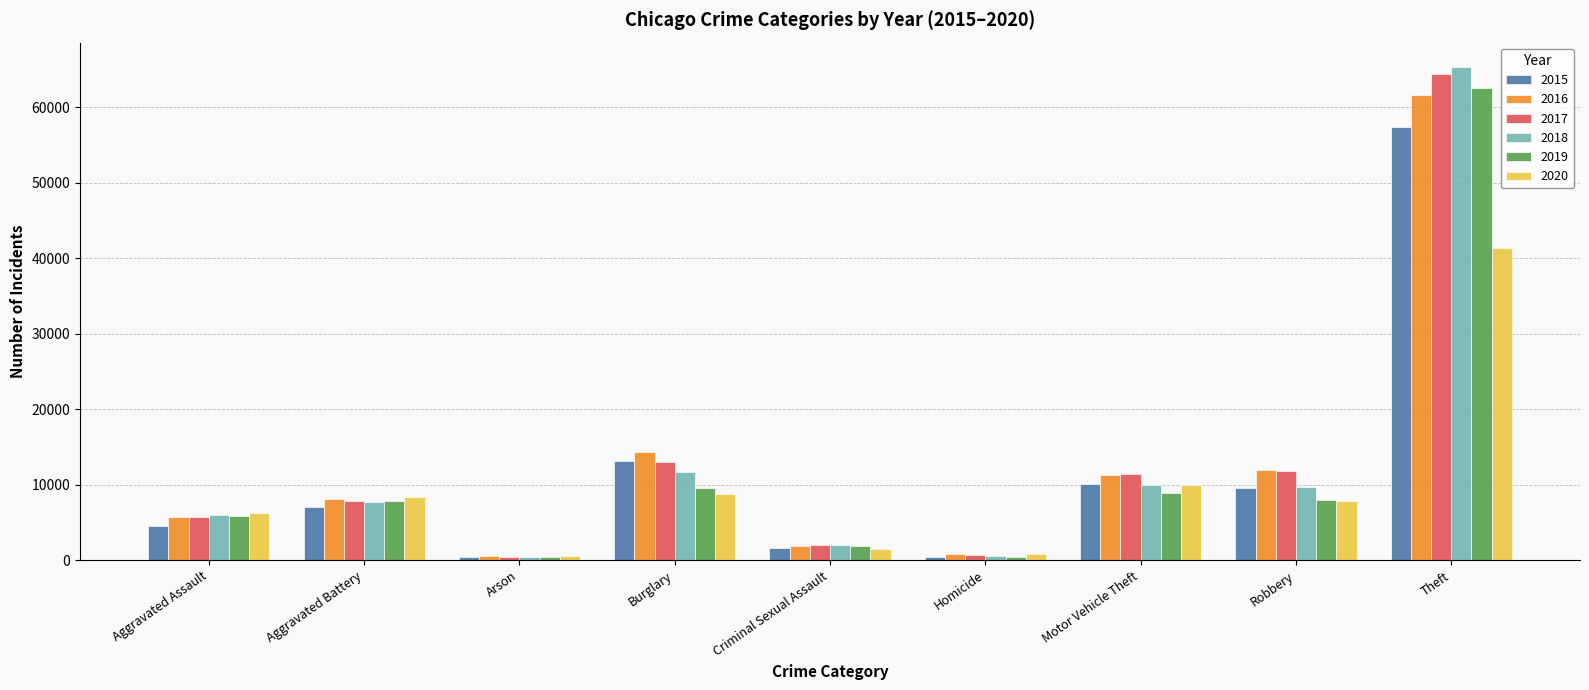

Does the chart contain stacked bars?

No